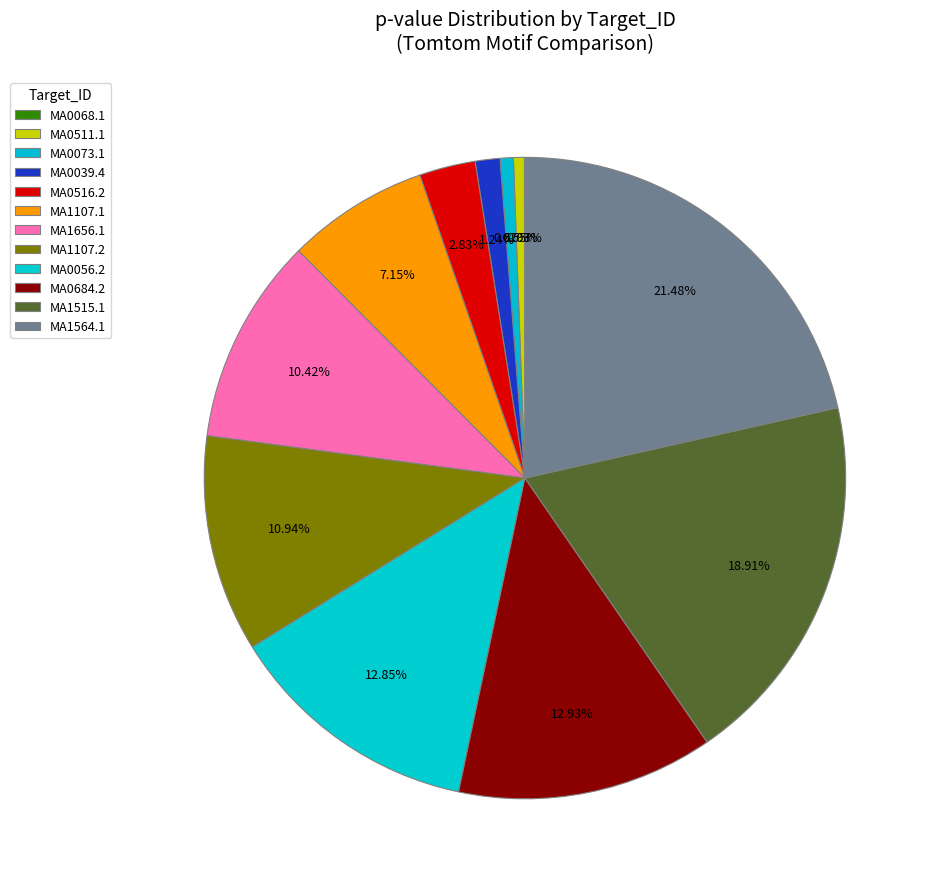

Rank the categories by value from lowest to highest.

MA0068.1, MA0511.1, MA0073.1, MA0039.4, MA0516.2, MA1107.1, MA1656.1, MA1107.2, MA0056.2, MA0684.2, MA1515.1, MA1564.1